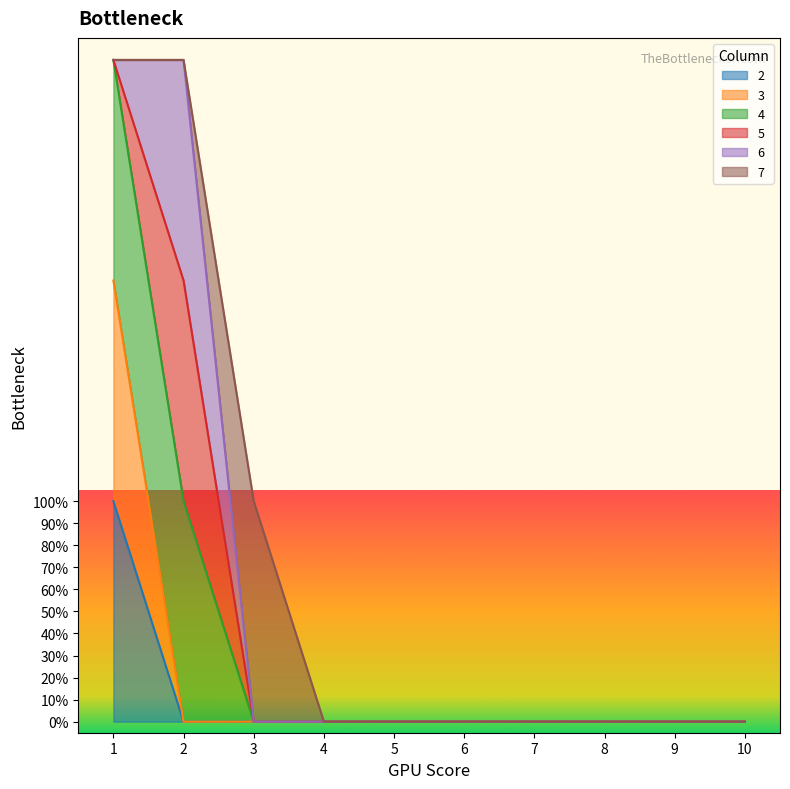

Between 3 and 7, which is larger?

3